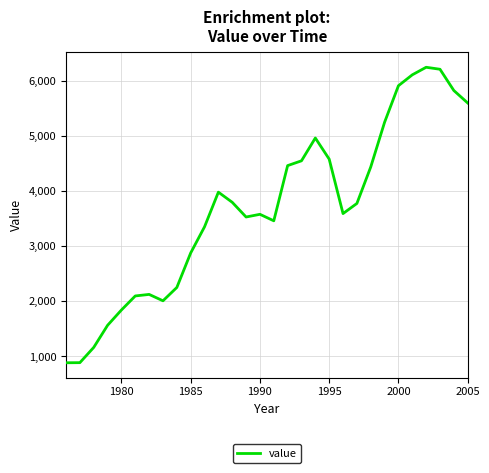

What is the greatest value displayed?

6246